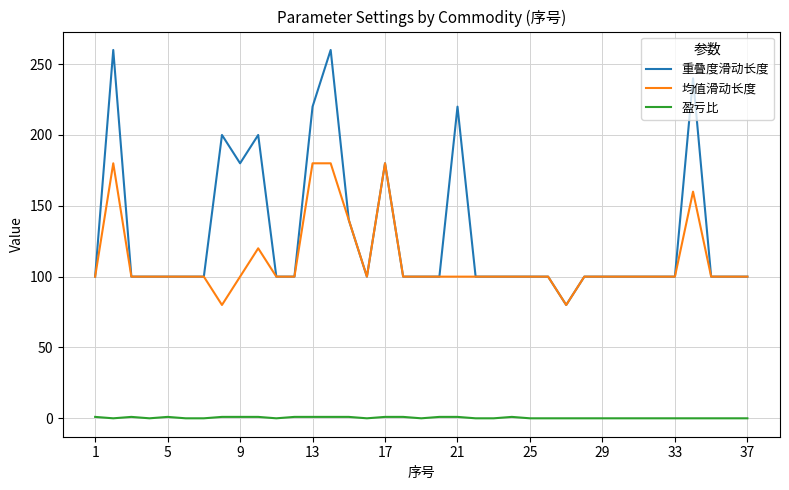

Rank the series by their maximum value, from lowest to highest.

盈亏比, 均值滑动长度, 重叠度滑动长度